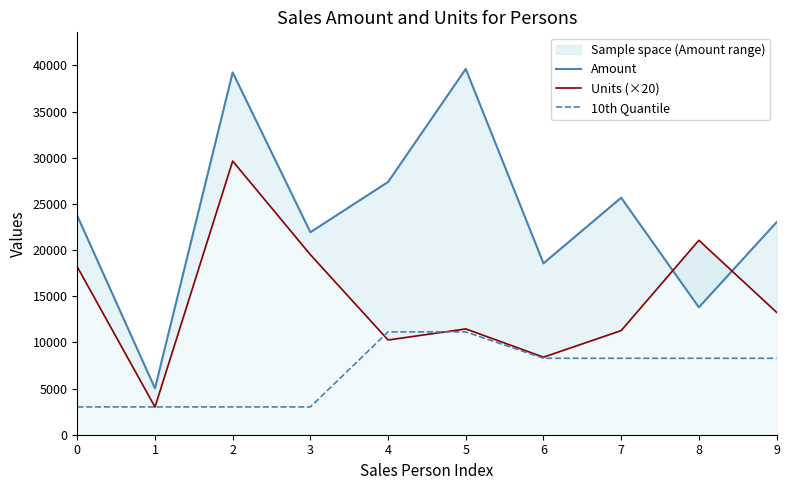

What is the difference between the second highest and second lowest values in the Amount series?

25445.0